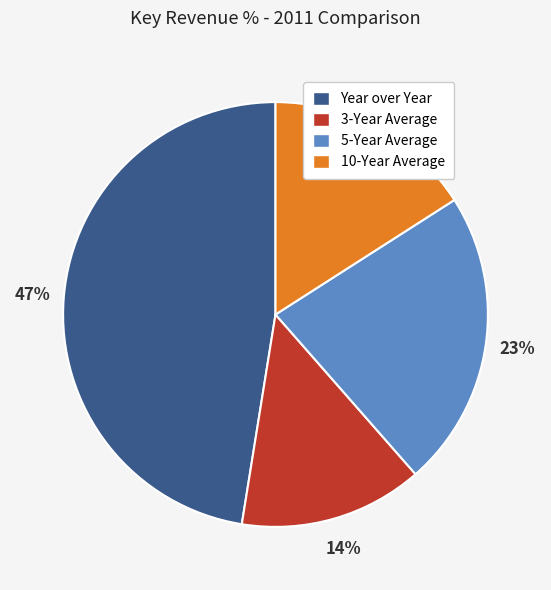

Is there any slice that represents more than half of the pie?

No